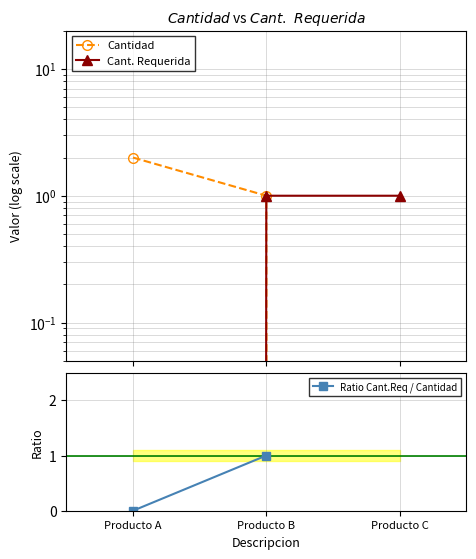

What is the value of the Cantidad point at the 2nd from the left?

1.0